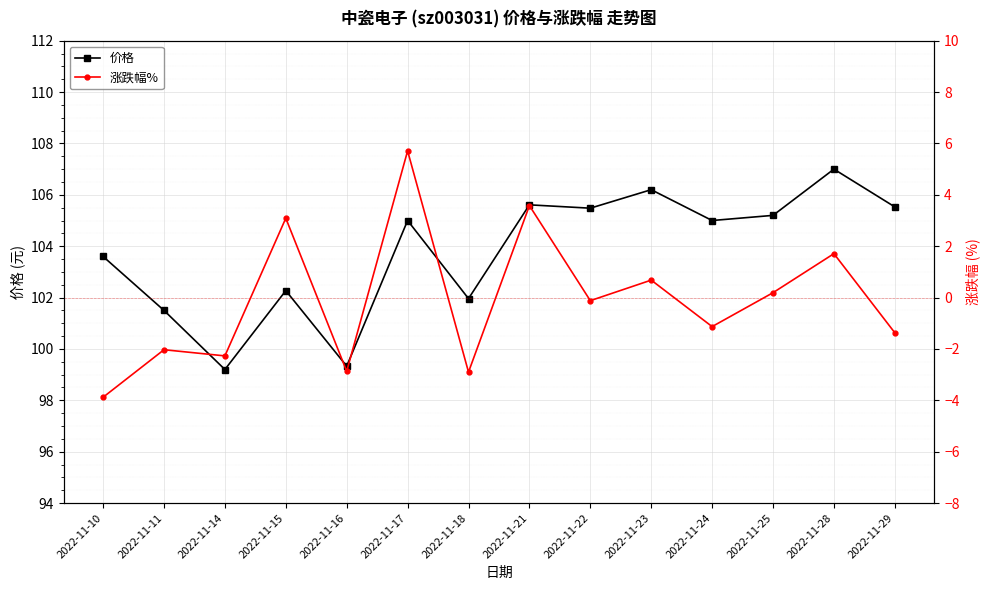

Reading left to right, list all the values displayed in this chart.

价格: 2022-11-10=103.6	2022-11-11=101.5	2022-11-14=99.2	2022-11-15=102.3	2022-11-16=99.3	2022-11-17=105.0	2022-11-18=102.0	2022-11-21=105.6	2022-11-22=105.5	2022-11-23=106.2	2022-11-24=105.0	2022-11-25=105.2	2022-11-28=107.0	2022-11-29=105.5
涨跌幅%: 2022-11-10=-3.9	2022-11-11=-2.0	2022-11-14=-2.3	2022-11-15=3.1	2022-11-16=-2.9	2022-11-17=5.7	2022-11-18=-2.9	2022-11-21=3.6	2022-11-22=-0.1	2022-11-23=0.7	2022-11-24=-1.1	2022-11-25=0.2	2022-11-28=1.7	2022-11-29=-1.4